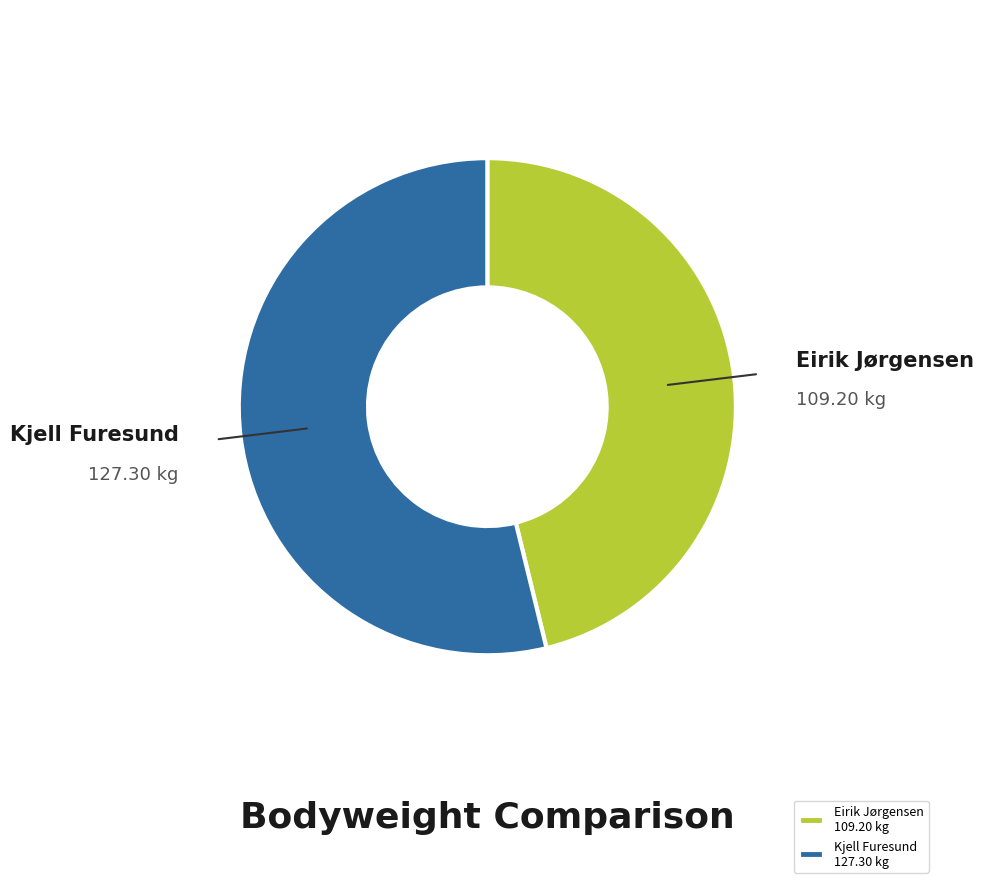

Combined, do Eirik Jørgensen 109.20 kg and Kjell Furesund 127.30 kg account for over 50%?

Yes